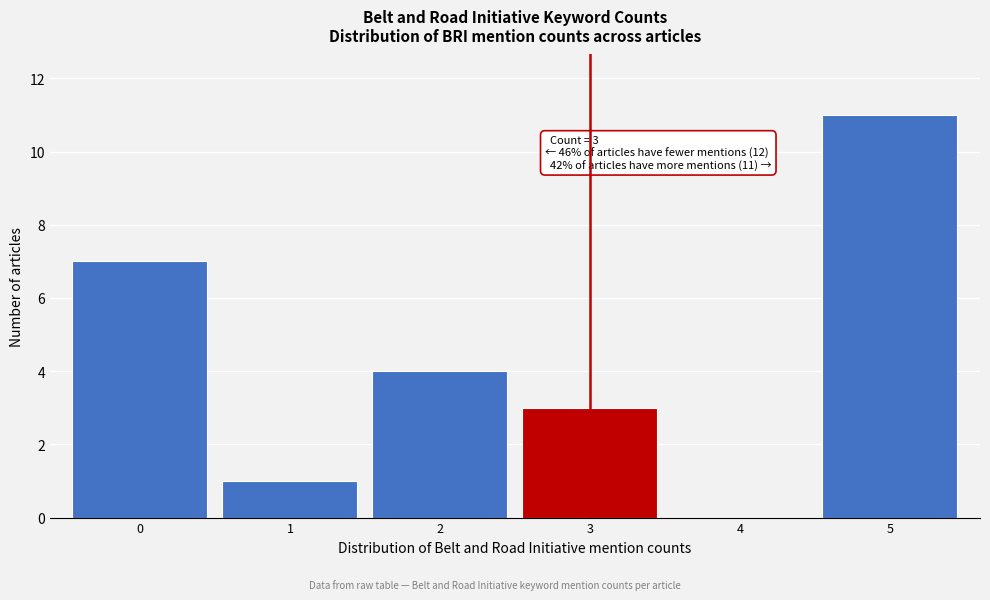

Which range on the x-axis has the tallest bar?

4.5 to 5.5